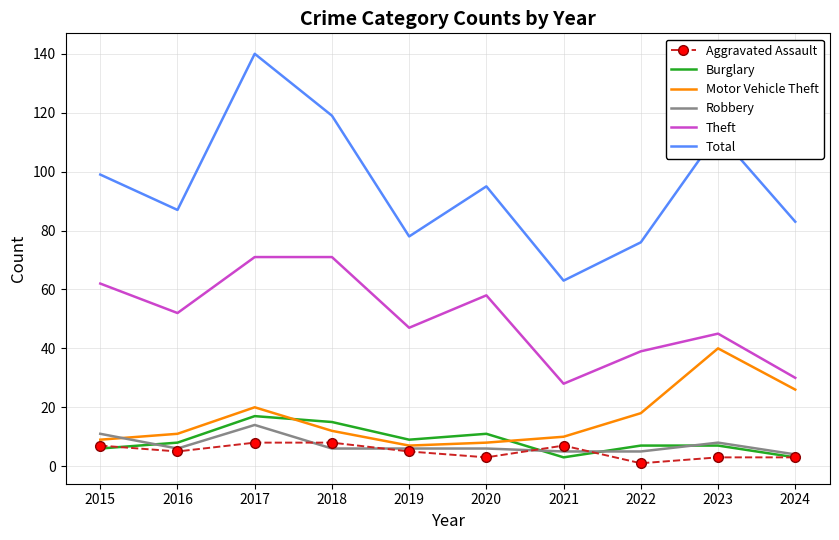

True or false: Total and Theft cross at least once.

False